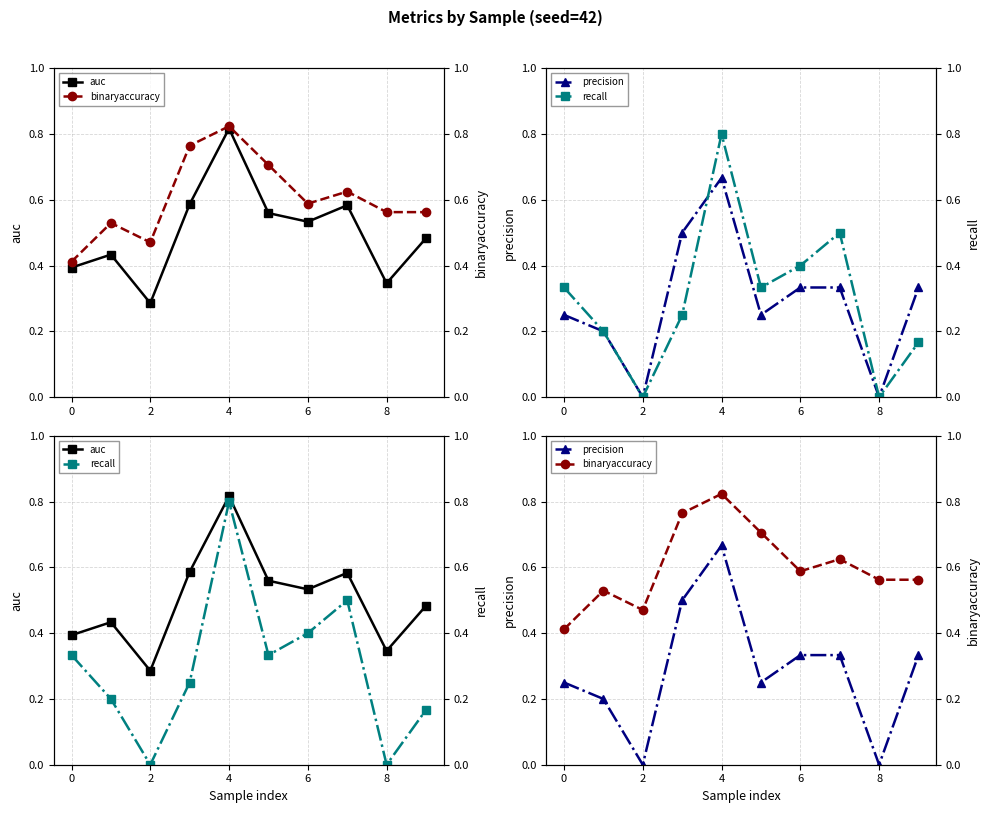

True or false: precision has more than 0 interior local peaks.

True